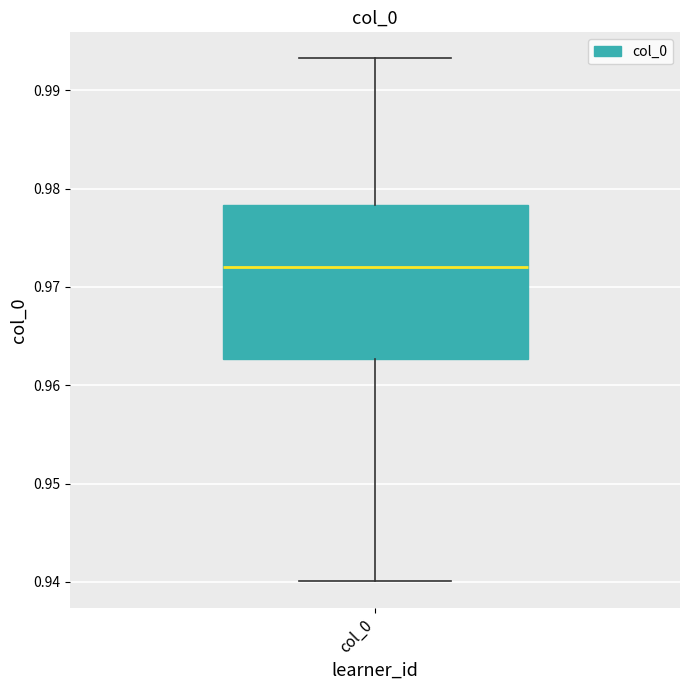

Where does the upper whisker of the box for col_0 end on the y-axis? The values are not printed on the chart, so give them approximately, as read against the axis.

0.993